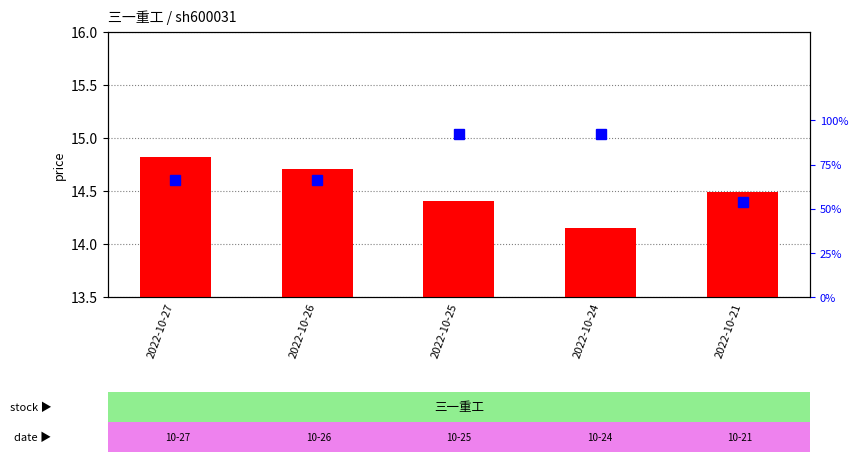

The t_change series shows 0.2 at 2022-10-26. True or false?

False